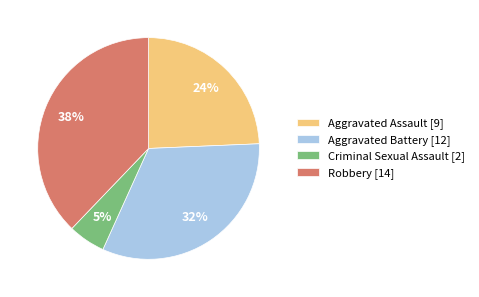

Between Robbery [14] and Criminal Sexual Assault [2], which is larger?

Robbery [14]